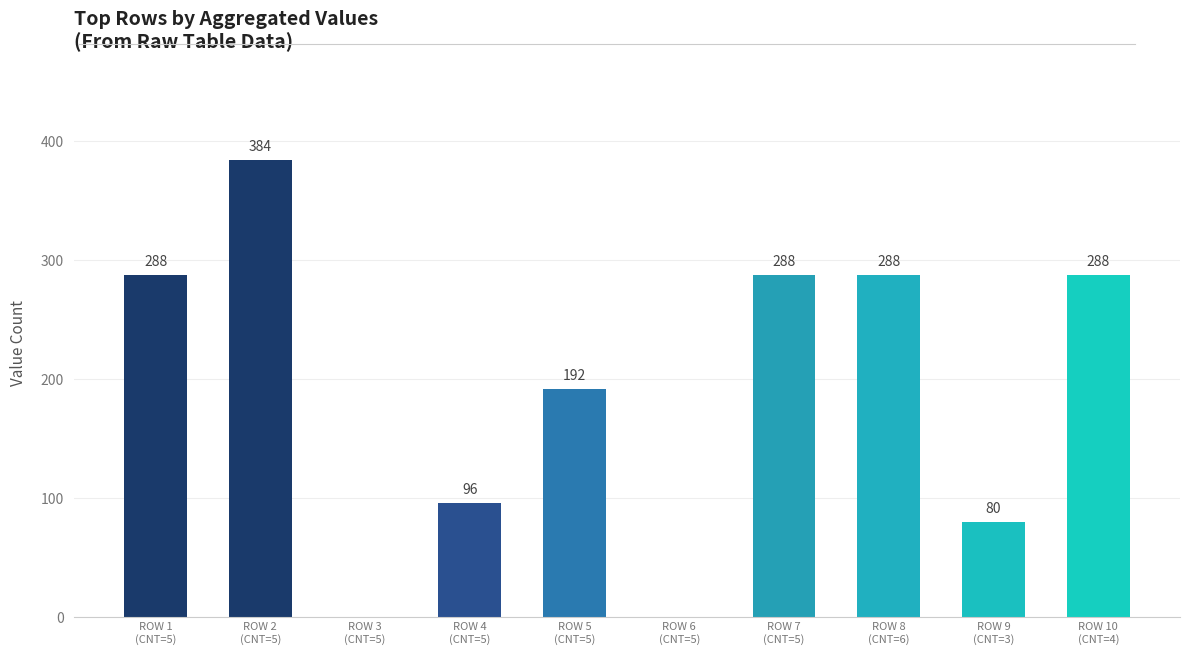

What is the change in value from ROW 2
(CNT=5) to ROW 10
(CNT=4)?

-96